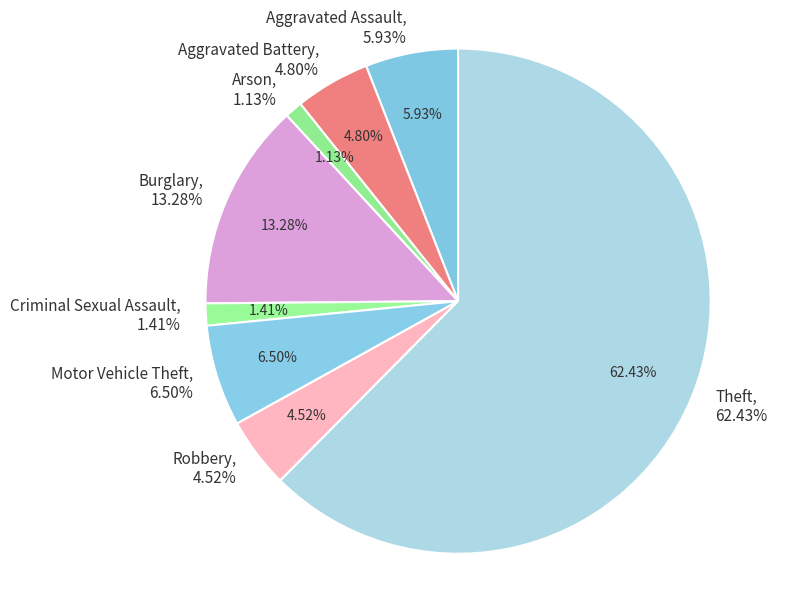

What is the largest slice in the pie chart?

Theft